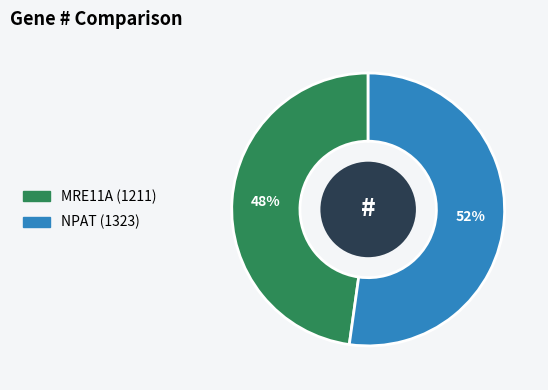

Which slice is the largest?

NPAT